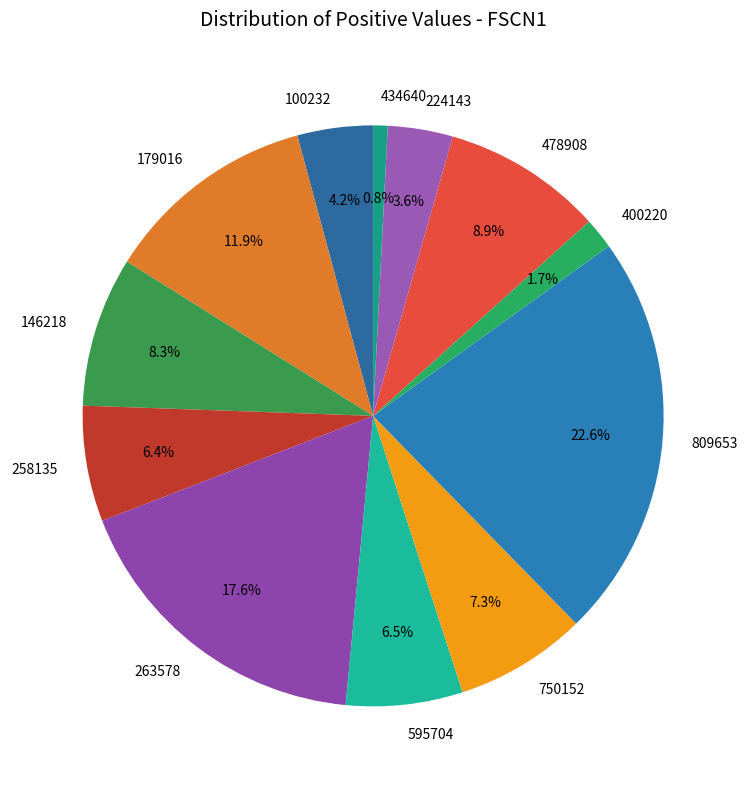

To the nearest percent, what portion does 263578 represent?

18%